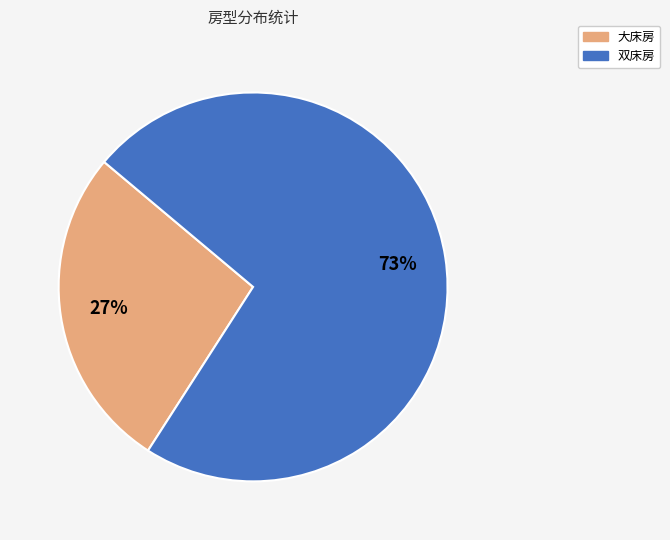

Combined, do 大床房 and 双床房 account for over 50%?

Yes